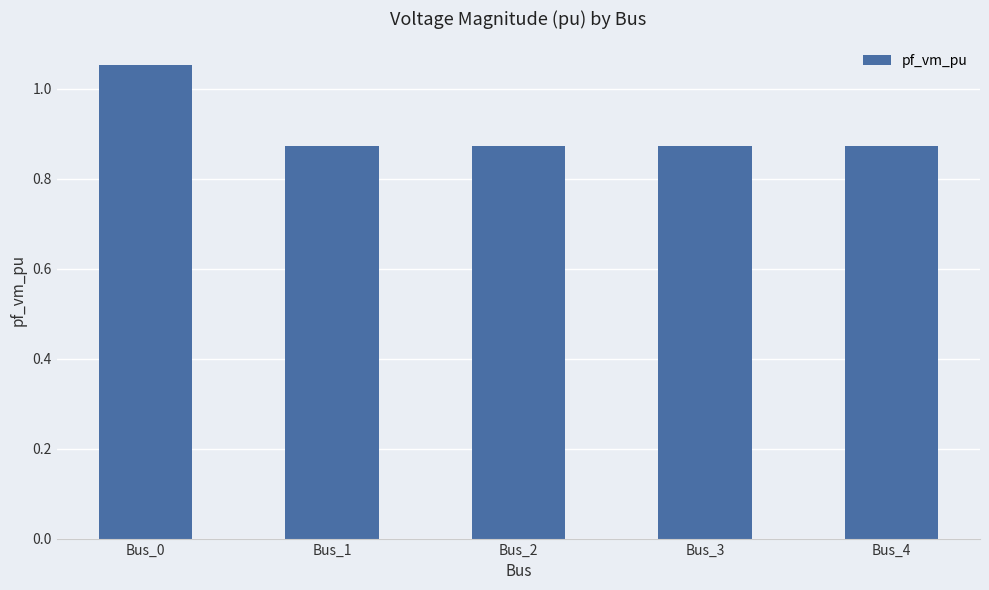

The value at Bus_2 is 1.5. True or false?

False